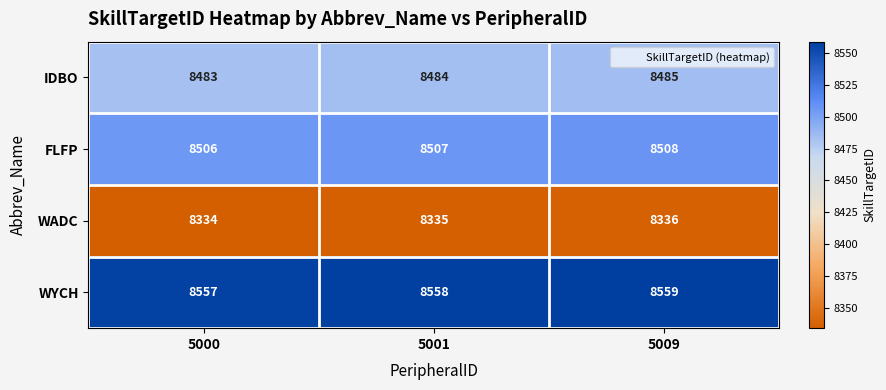

The value of WADC at 5000 is 14636. True or false?

False